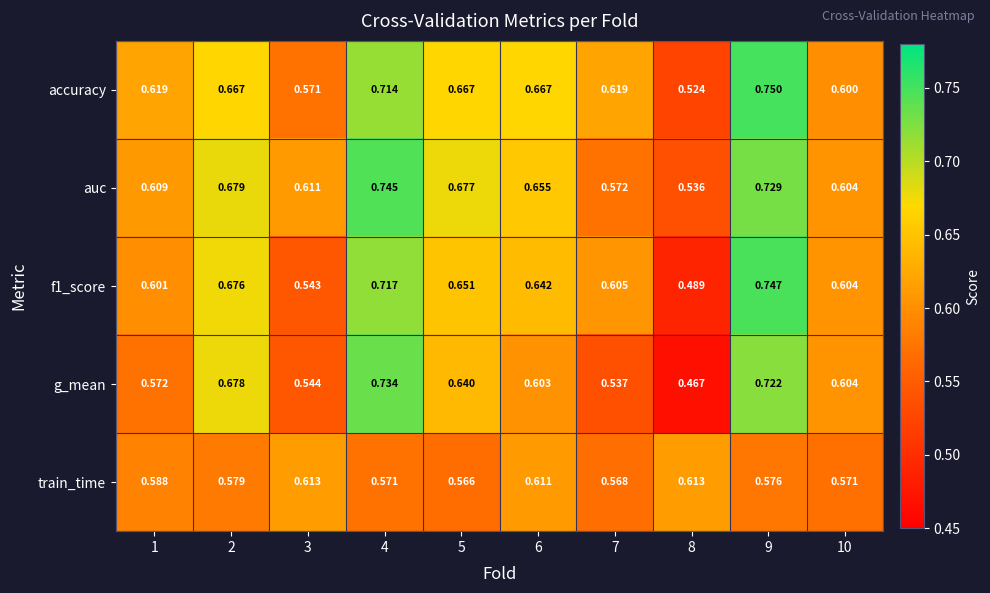

Which series has the largest total across all categories?

auc